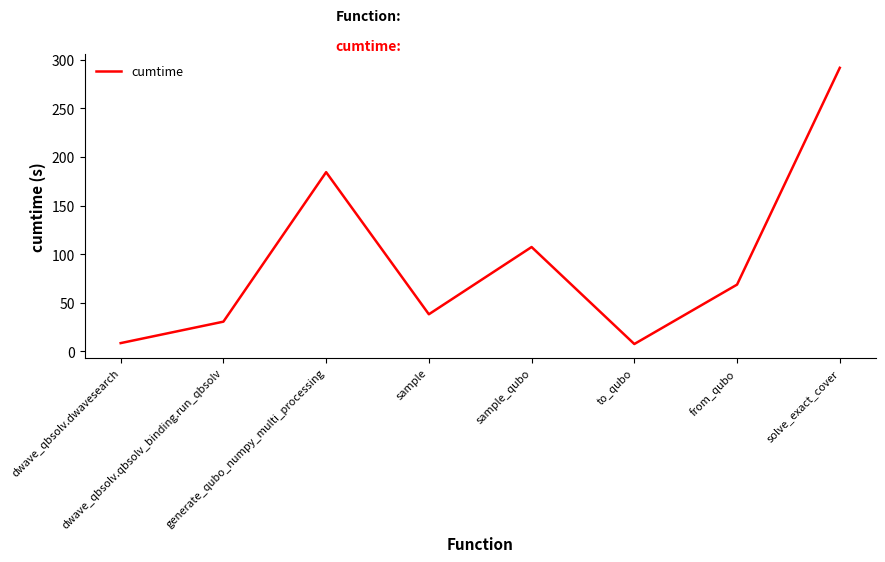

How many interior local peaks (higher than both neighbors) does the data have?

2